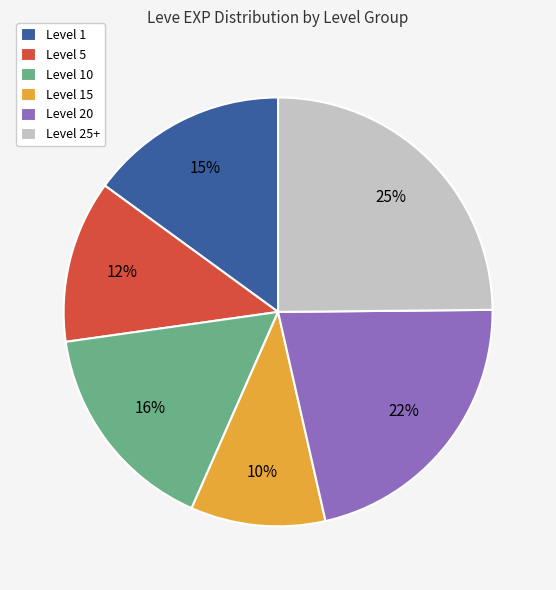

What percentage is the Level 1 slice, to the nearest percent?

15%